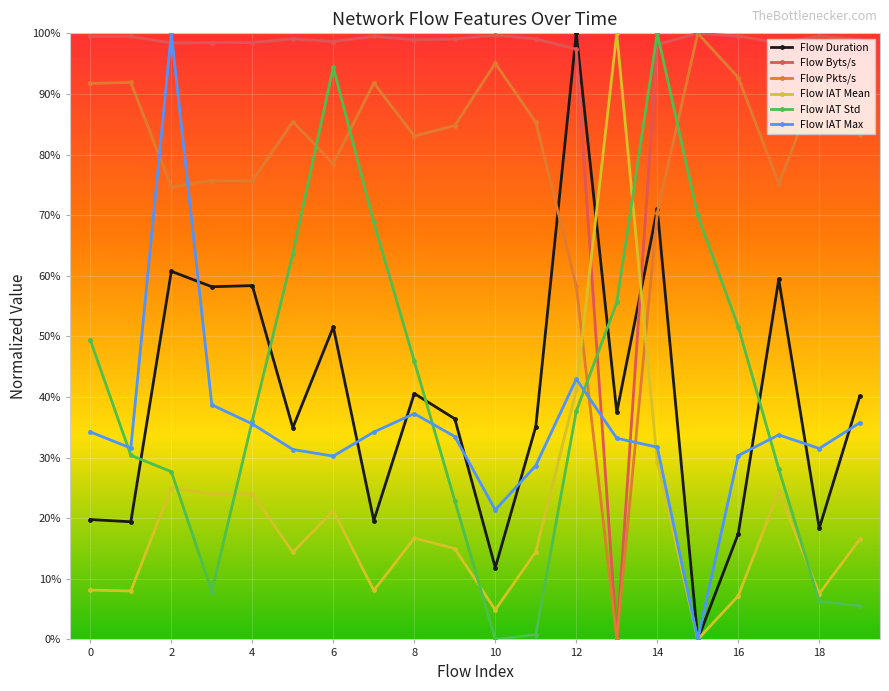

What are all the series names shown in the legend?

Flow Duration, Flow Byts/s, Flow Pkts/s, Flow IAT Mean, Flow IAT Std, Flow IAT Max